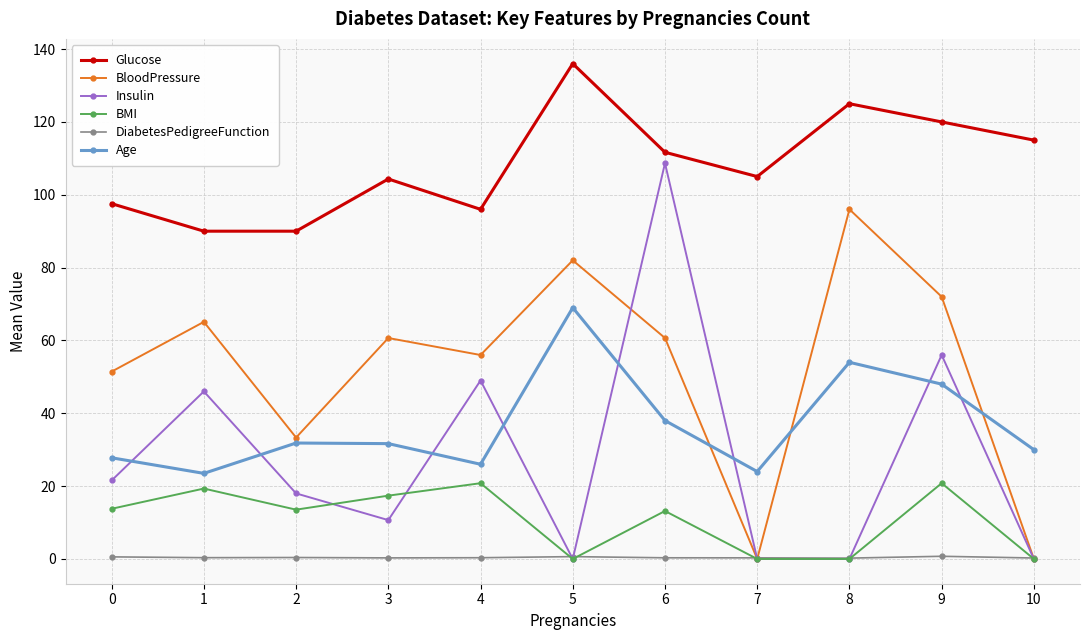

In Insulin, how many points are higher than both neighbors (excluding endpoints)?

4